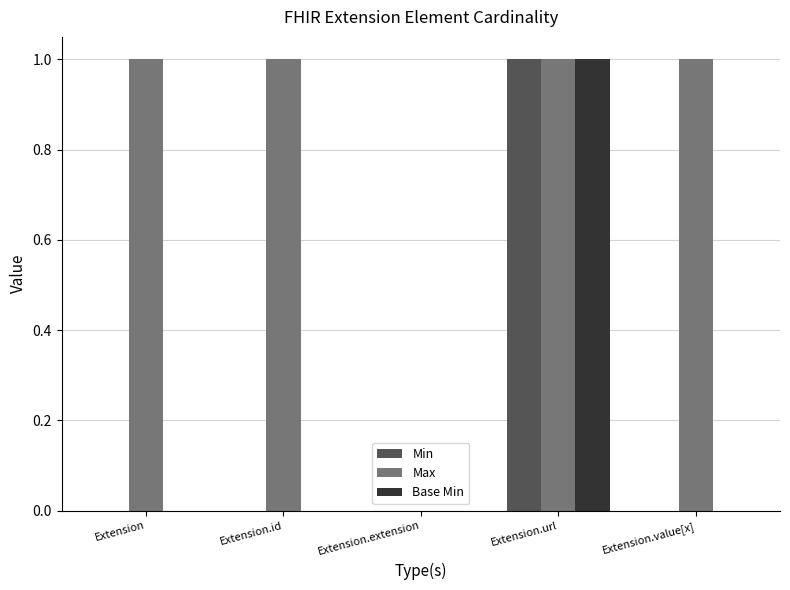

What is the total value across all series at Extension.value[x]?

1